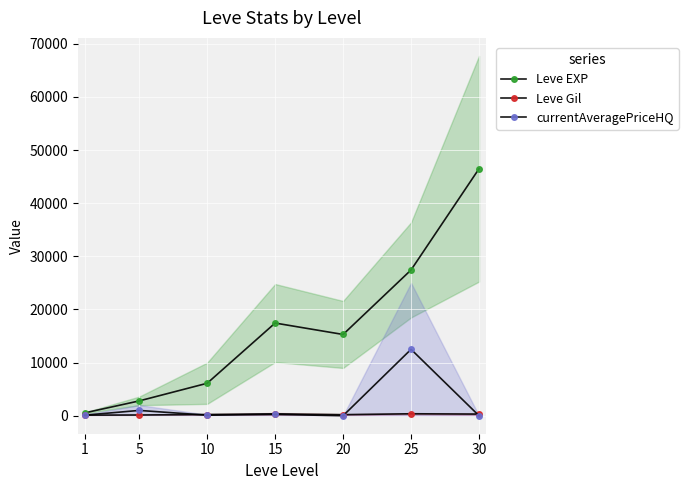

True or false: Leve Gil and Leve EXP cross at least once.

False